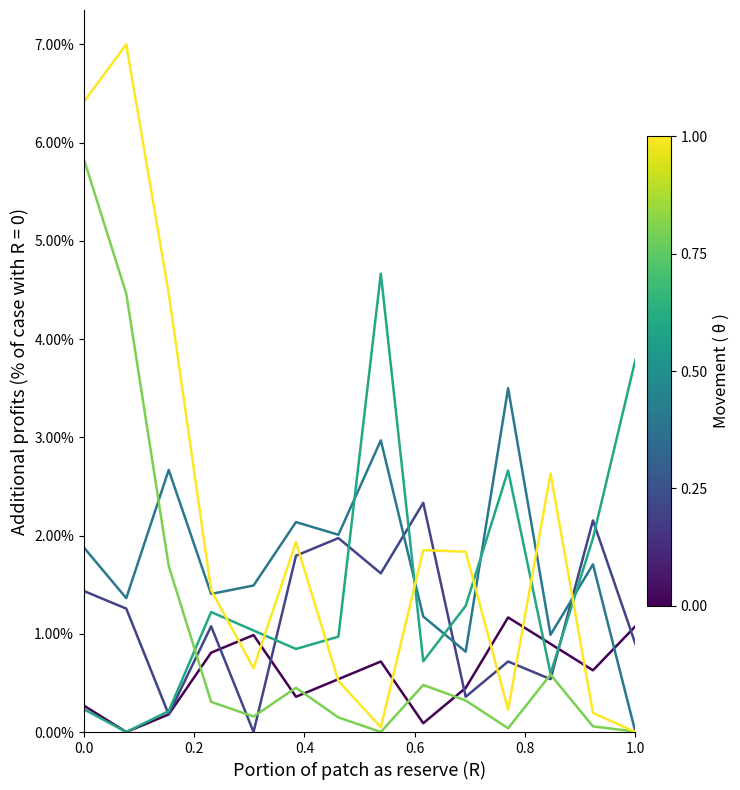

What is the maximum value shown in the chart?

7.0